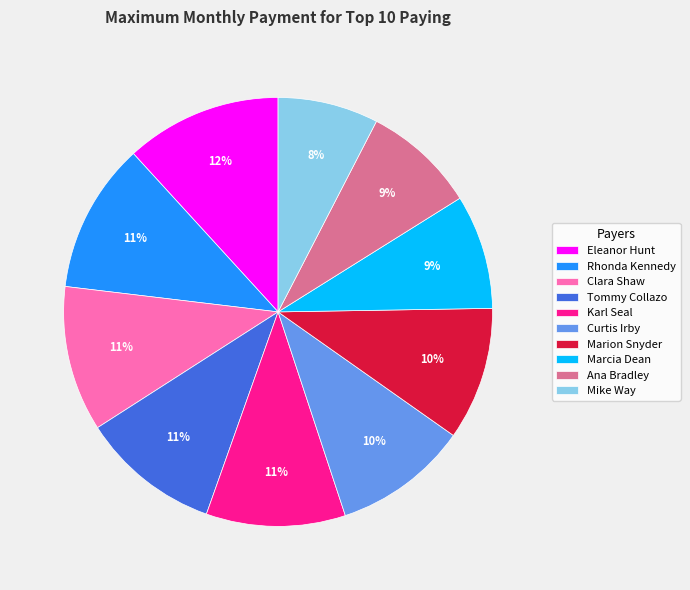

To the nearest percent, what is the difference between the largest and smallest slice percentages?

4%